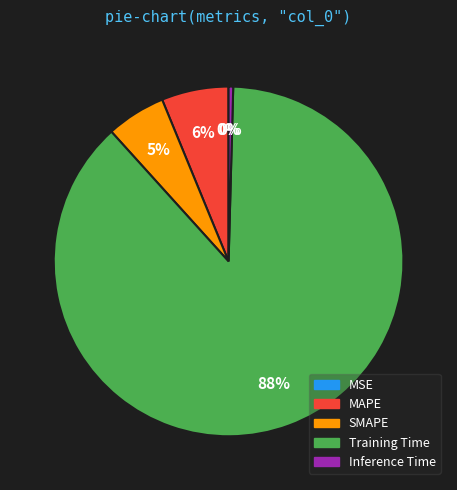

Is the sum of SMAPE and Training Time greater than half?

Yes